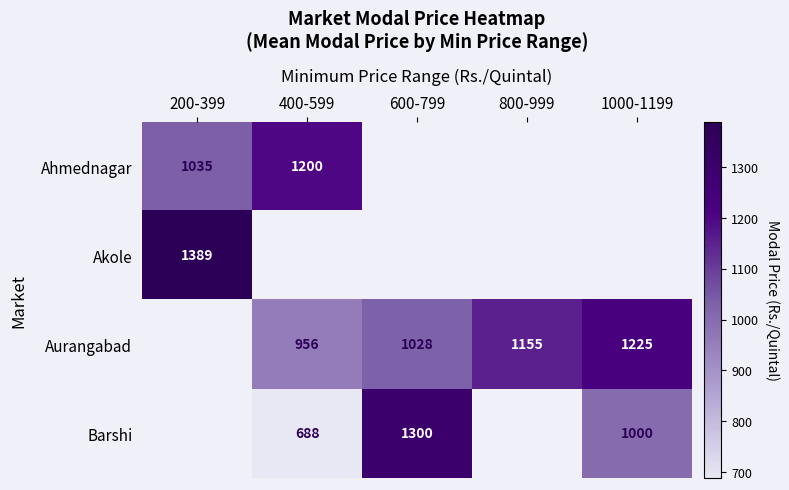

What is the difference between the Barshi values at 400-599 and 1000-1199?

312